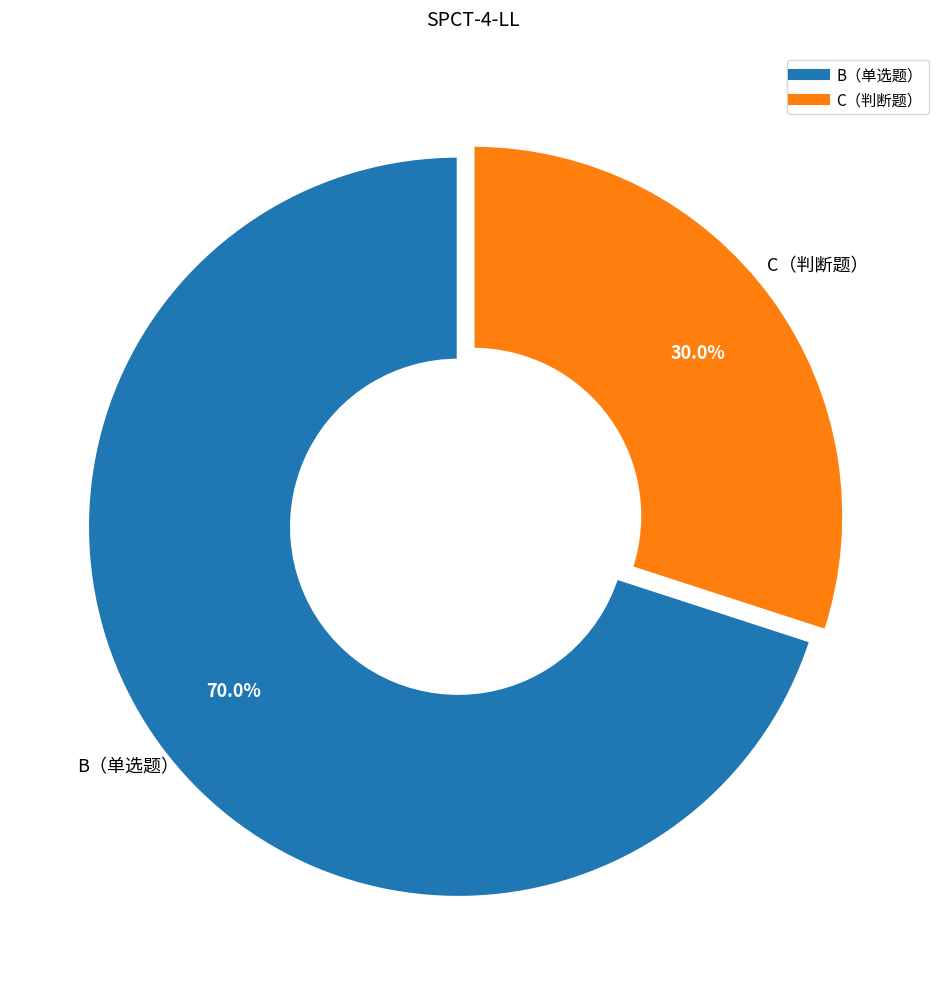

What percentage is the B（单选题） slice, to the nearest percent?

70%